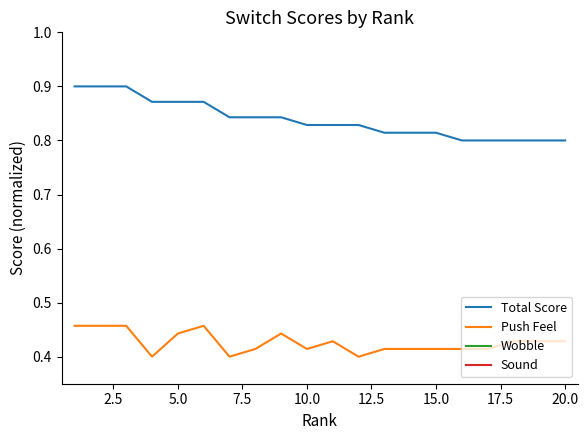

Rank the series at 14 from lowest to highest value.

Sound, Wobble, Push Feel, Total Score